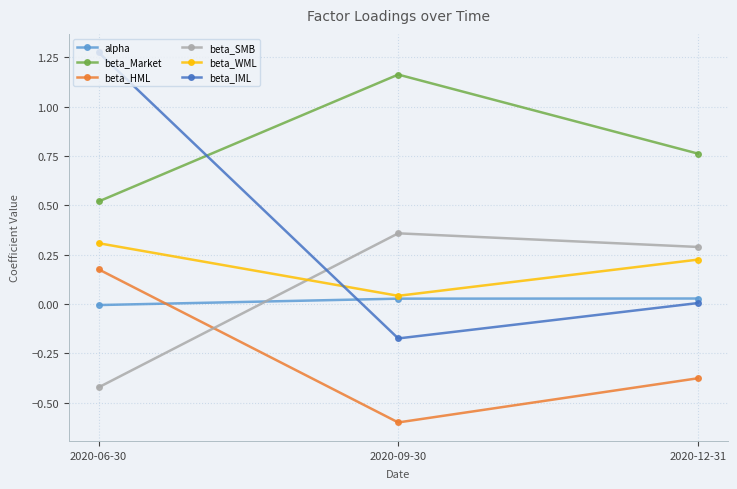

At which category is the sum across all series the highest?

2020-06-30